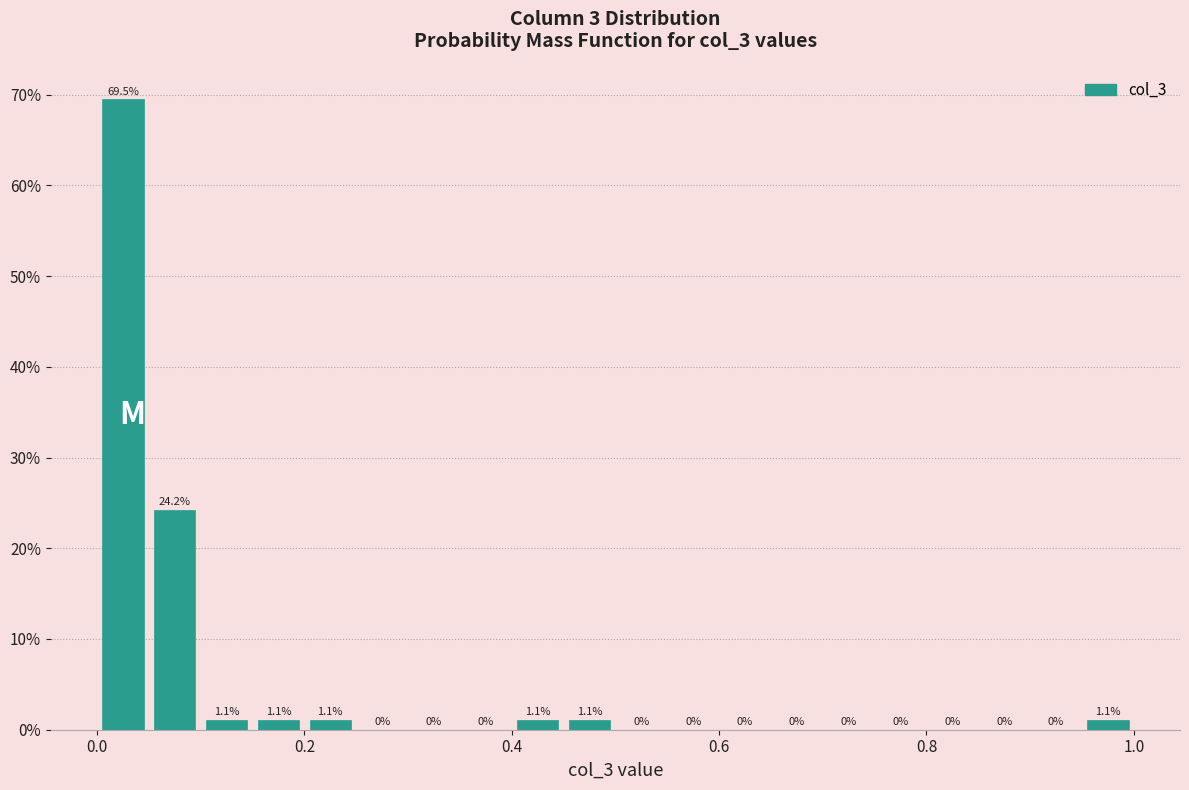

Around what value on the x-axis is the tallest bar? Give the approximate position of its centre, as read against the axis.

0.02